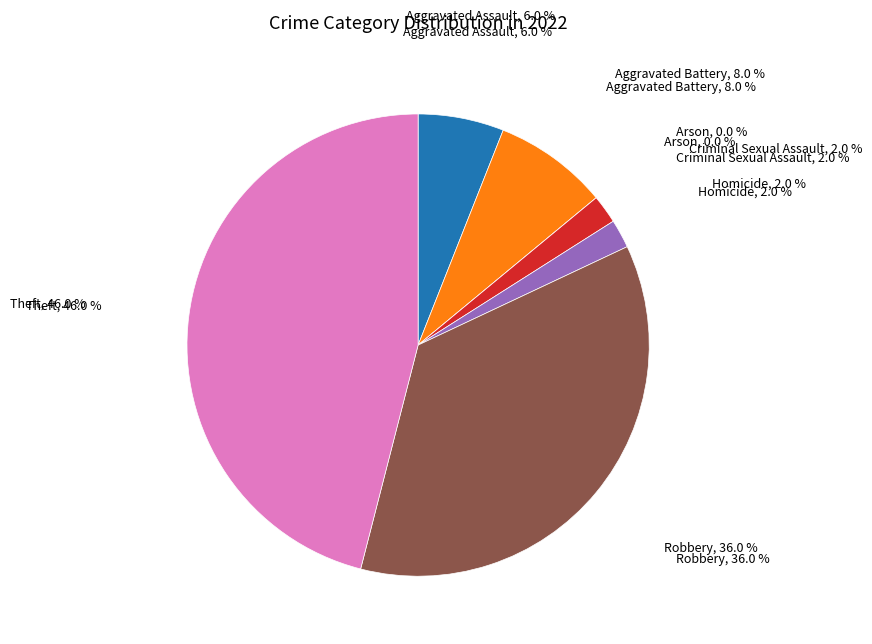

True or false: Aggravated Assault accounts for 11% of the total.

False